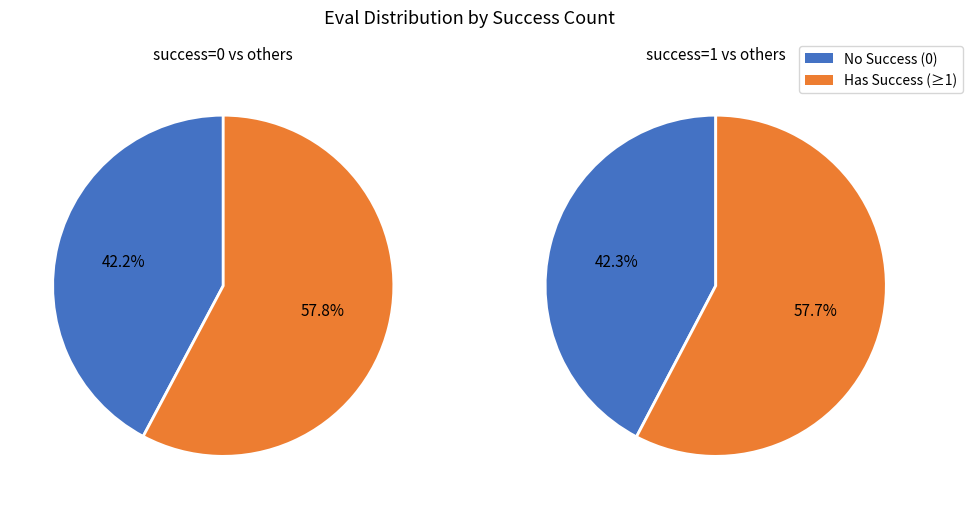

How many slices are in this pie chart?

4